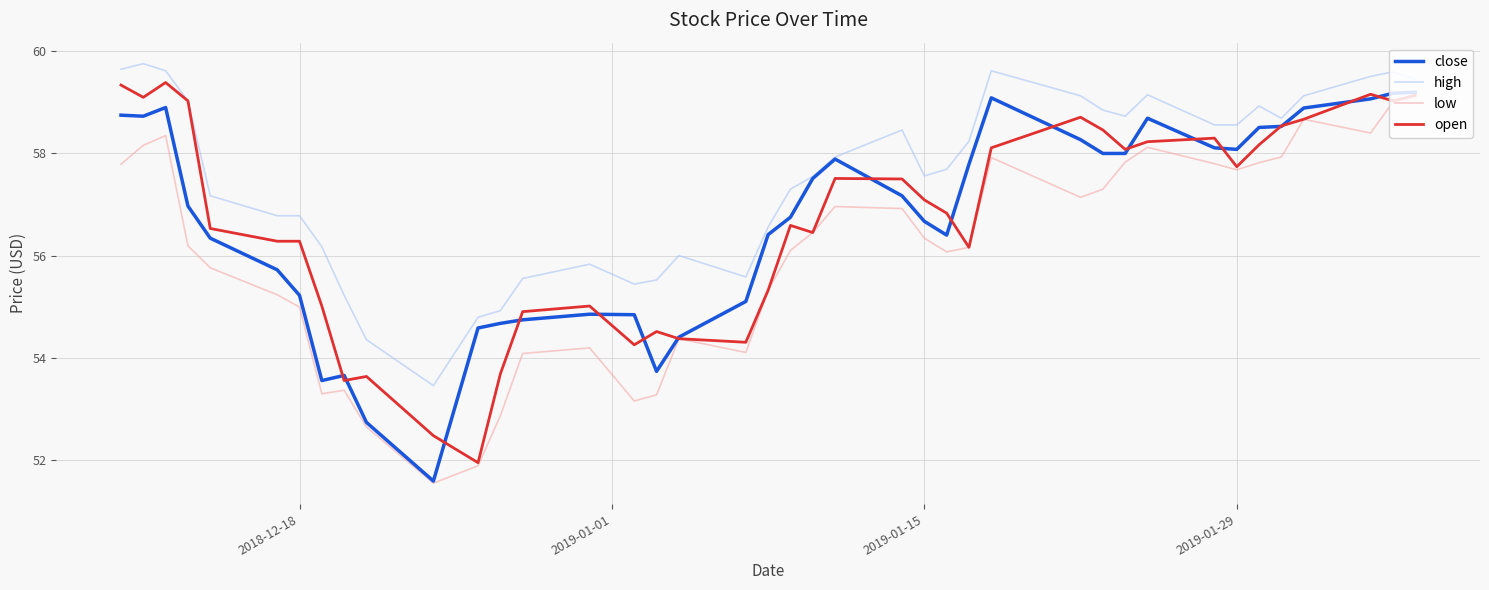

True or false: low and high intersect in this chart.

False